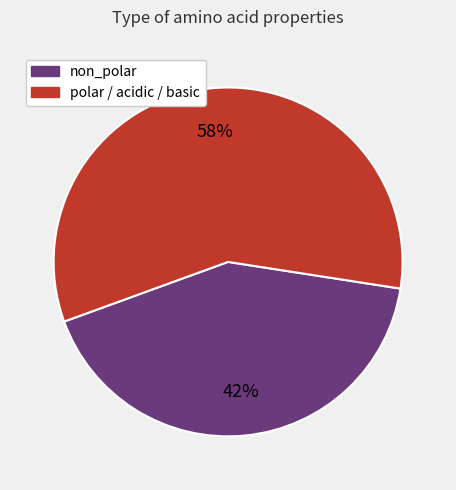

To the nearest percent, what is the average slice percentage?

50%